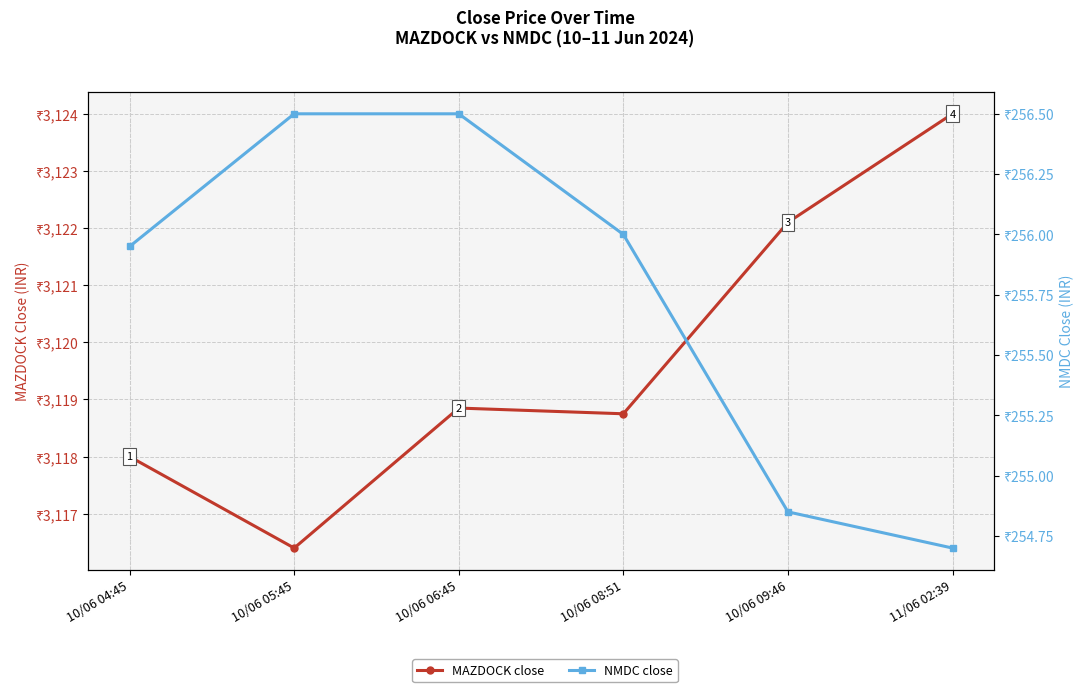

Count the number of data series in this chart.

2